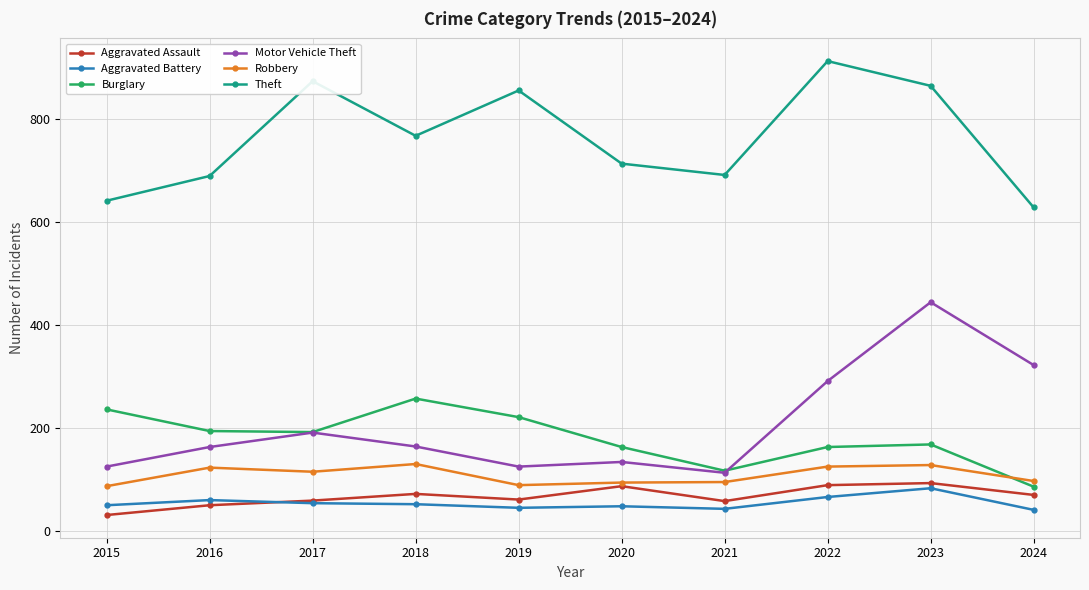

Read the Robbery value at 2019, to the nearest 5.

90